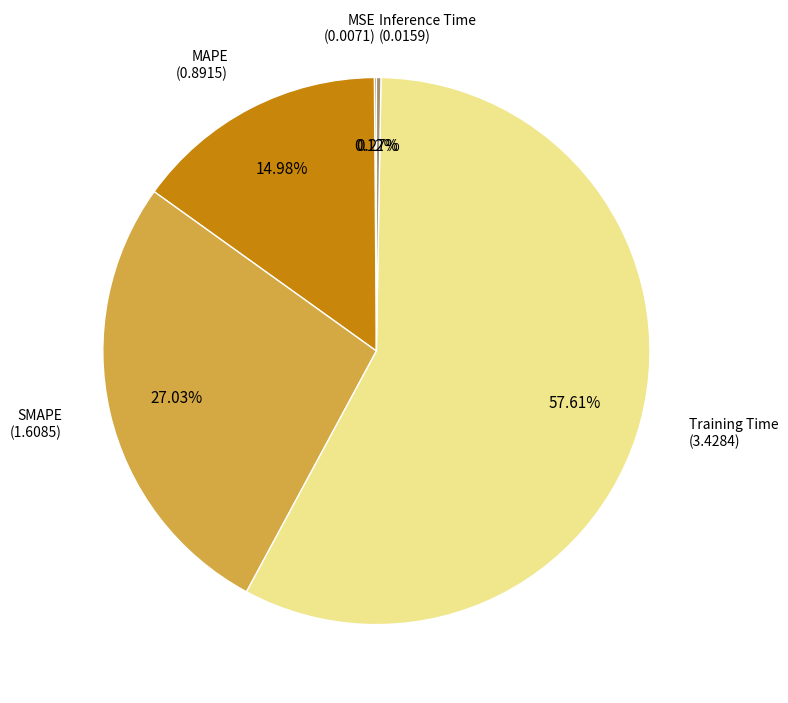

Is there any slice that represents more than half of the pie?

Yes